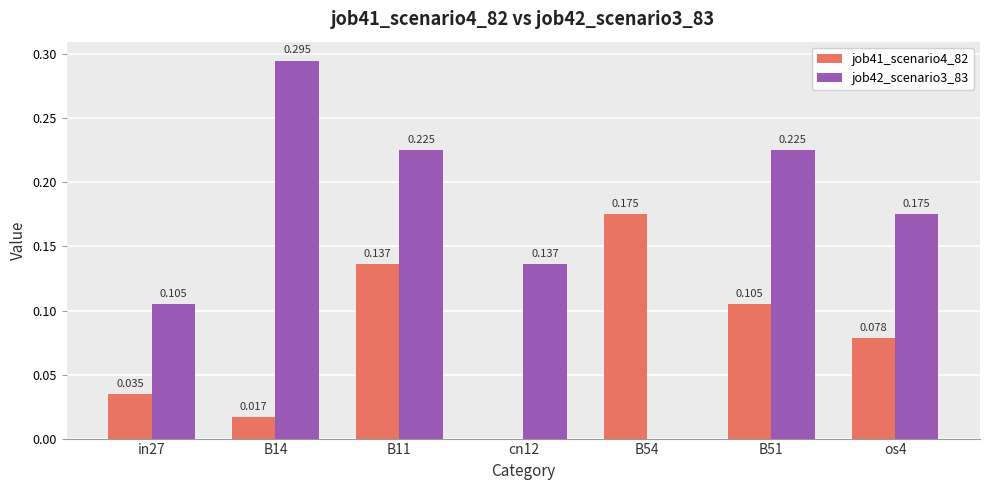

Is the value of job41_scenario4_82 at B11 greater than the value of job42_scenario3_83 at os4?

No